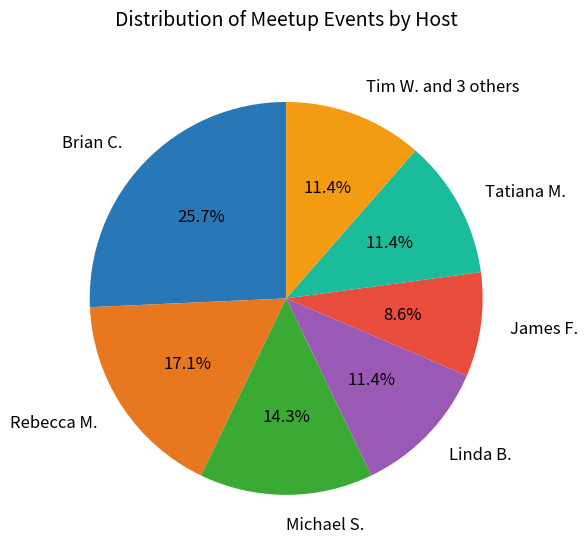

The Brian C. slice represents 17% of the pie. True or false?

False